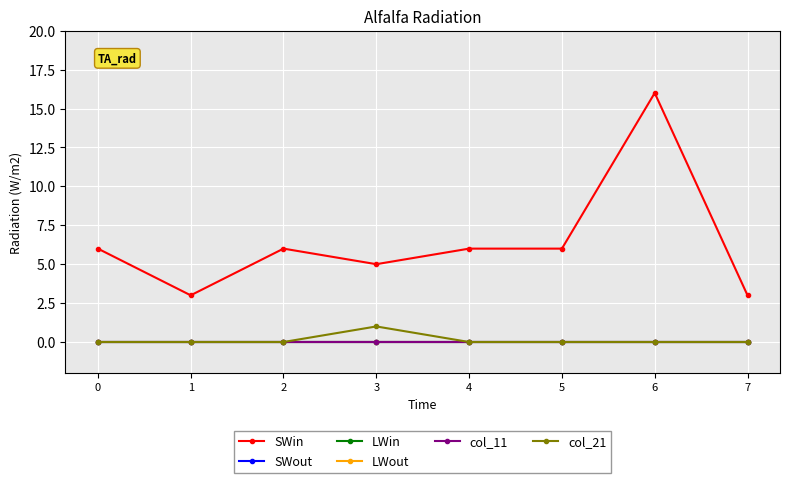

At which category is the sum across all series the highest?

6